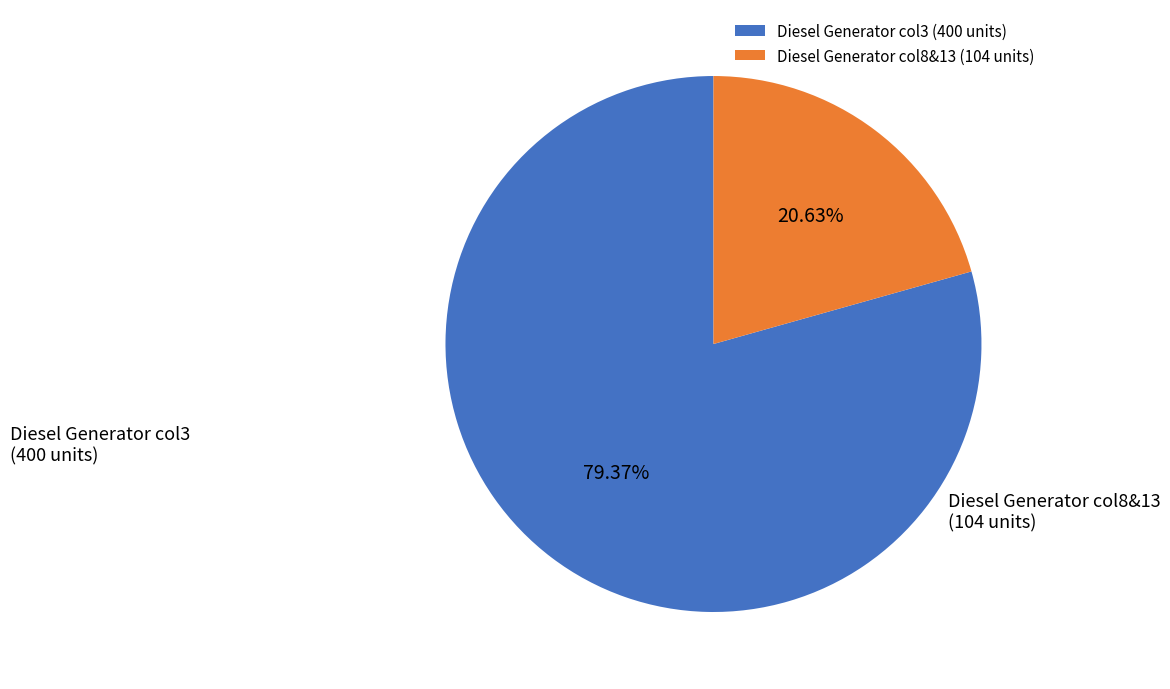

Does Diesel Generator col3 (400 units) represent more than half of the total?

Yes